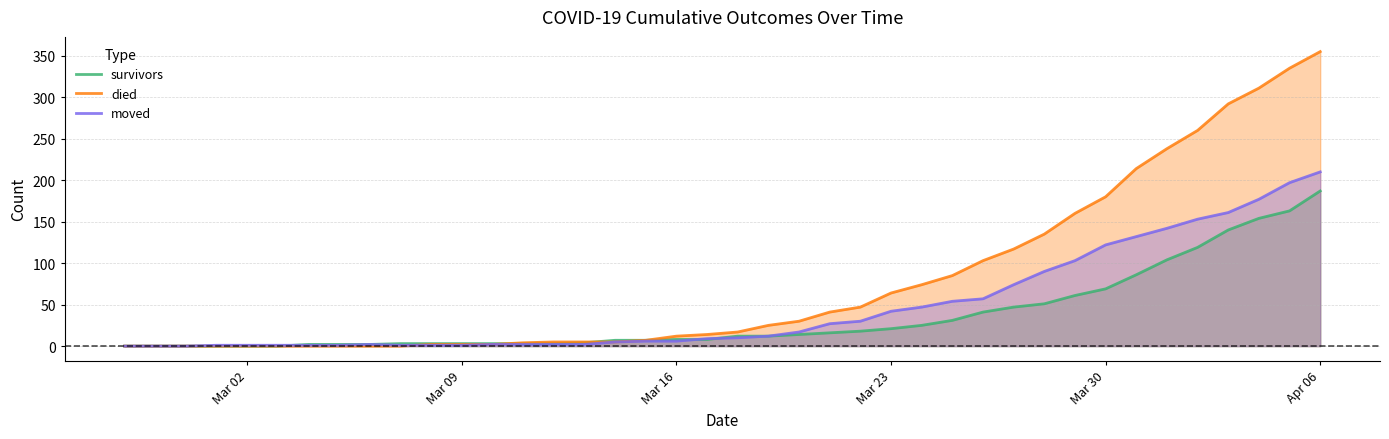

Which series has the widest spread of values?

died